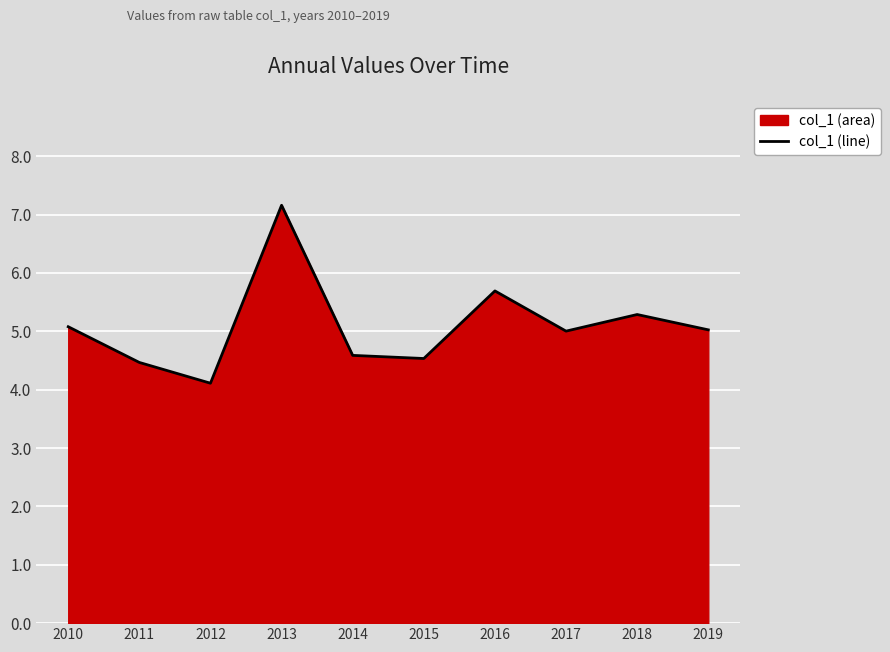

What is the difference between the maximum and second lowest values?

2.7